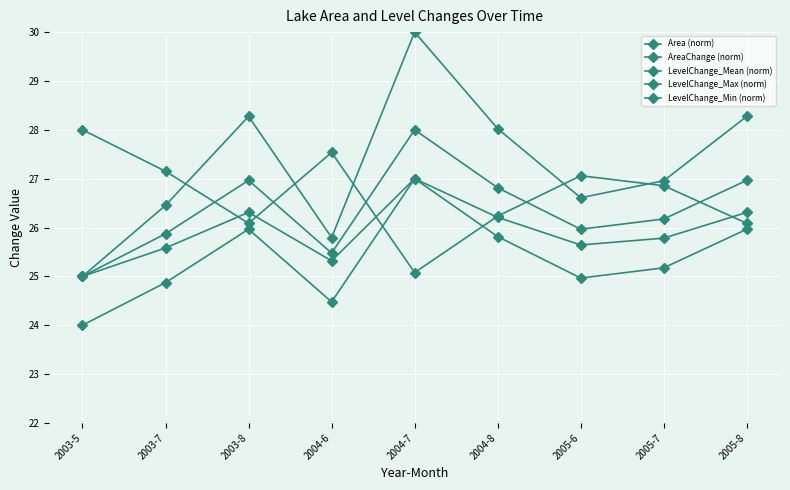

Reading left to right, extract all data points from this chart.

Area (norm): 28.0	27.2	26.1	27.5	25.1	26.2	27.1	26.9	26.1
AreaChange (norm): 25.0	26.5	28.3	25.8	30.0	28.0	26.6	27.0	28.3
LevelChange_Mean (norm): 25.0	25.9	27.0	25.5	28.0	26.8	26.0	26.2	27.0
LevelChange_Max (norm): 24.0	24.9	26.0	24.5	27.0	25.8	25.0	25.2	26.0
LevelChange_Min (norm): 25.0	25.6	26.3	25.3	27.0	26.2	25.6	25.8	26.3